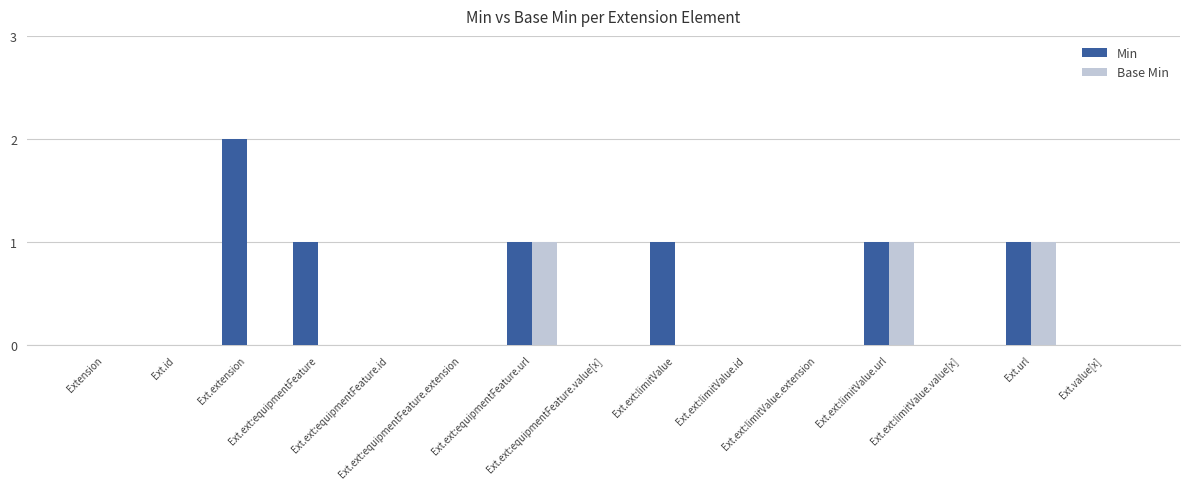

Reading left to right, list all the values displayed in this chart.

Min: 0	0	2	1	0	0	1	0	1	0	0	1	0	1	0
Base Min: 0	0	0	0	0	0	1	0	0	0	0	1	0	1	0